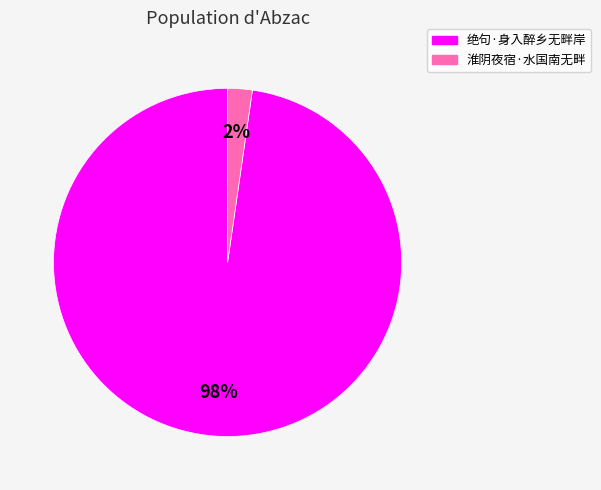

What is the smallest slice in the pie chart?

淮阴夜宿·水国南无畔